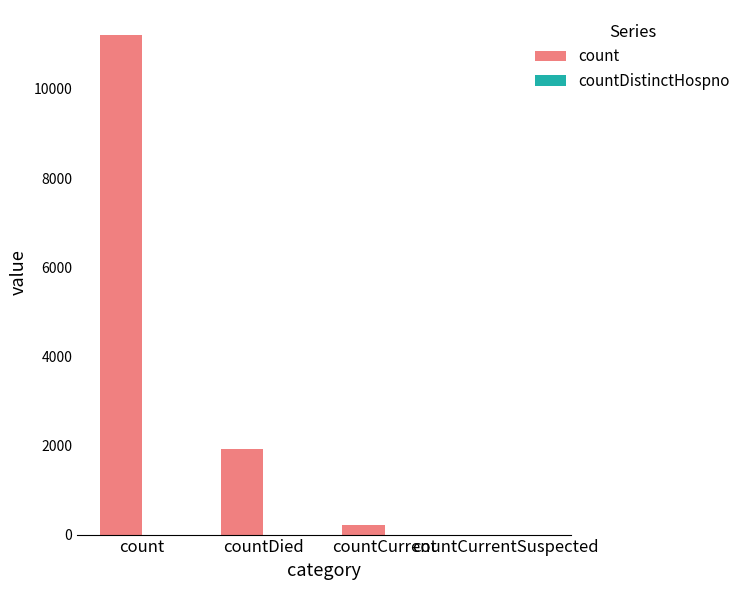

Which has a higher value, count or countDied?

count